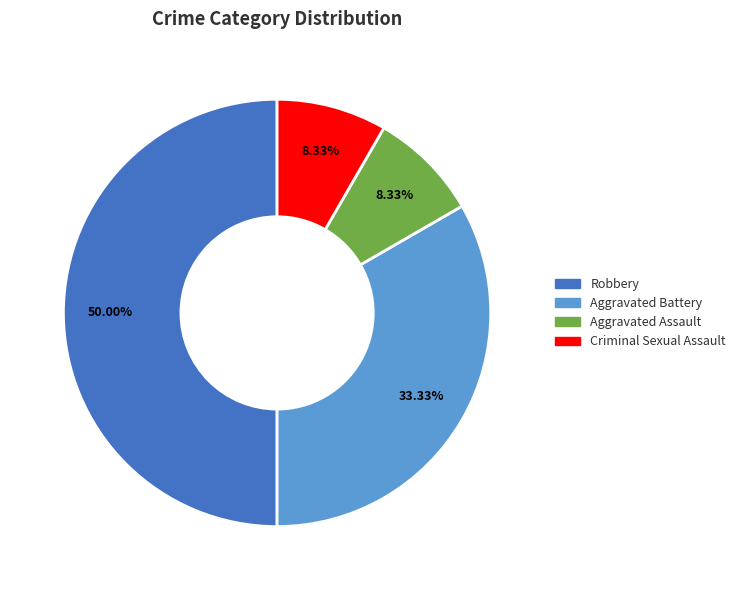

How many slices are in this pie chart?

4